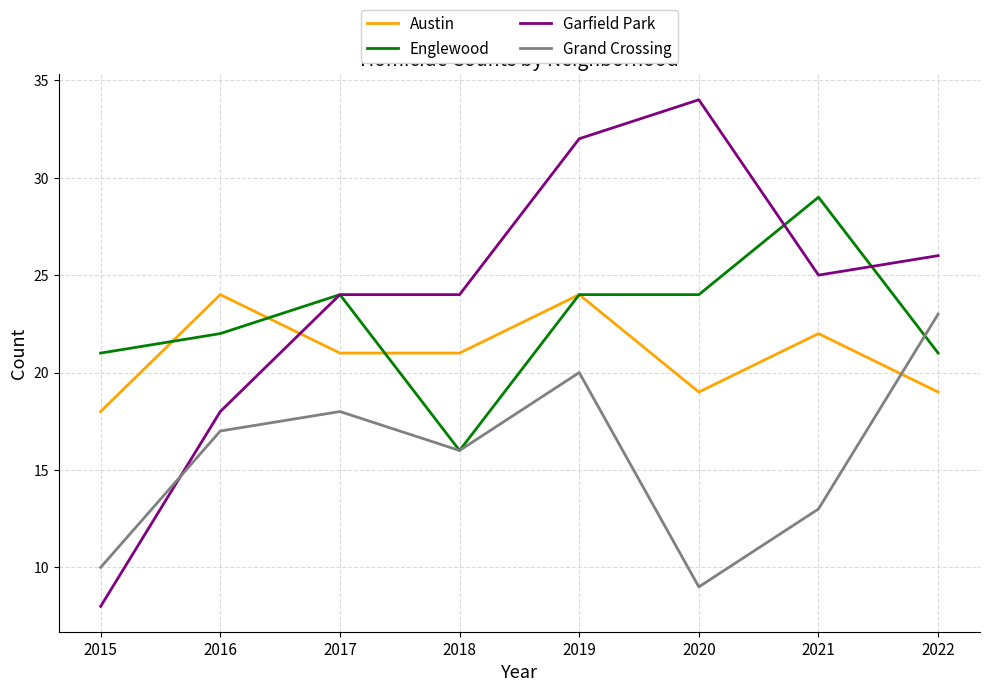

Is it true that Garfield Park equals 24 at 2018?

True